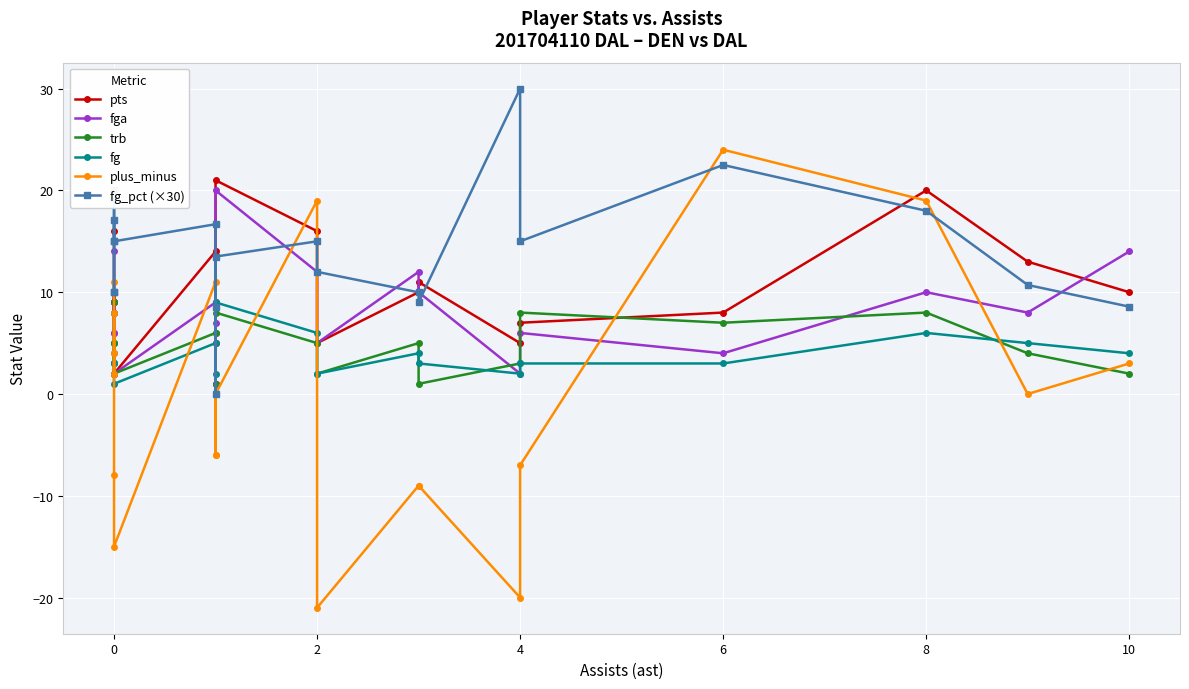

What are all the series names shown in the legend?

pts, fga, trb, fg, plus_minus, fg_pct (×30)